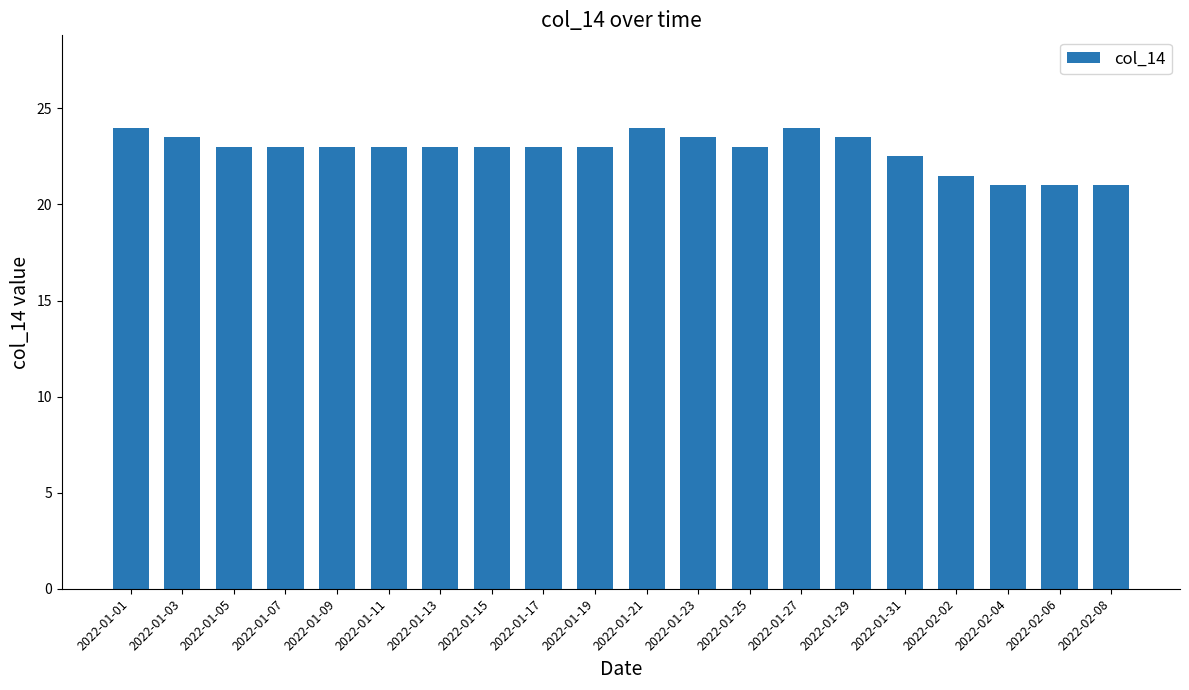

Read the value at 2022-01-11.

23.0